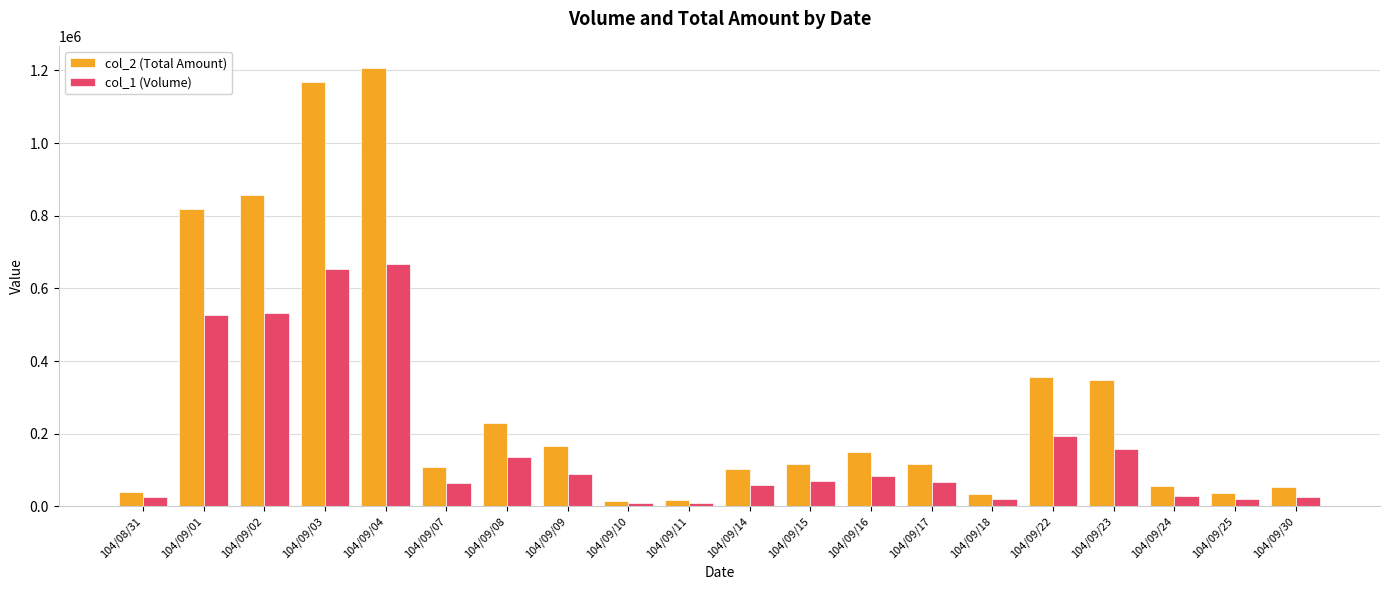

Is the value of col_2 (Total Amount) at 104/09/04 greater than the value of col_1 (Volume) at 104/09/10?

Yes